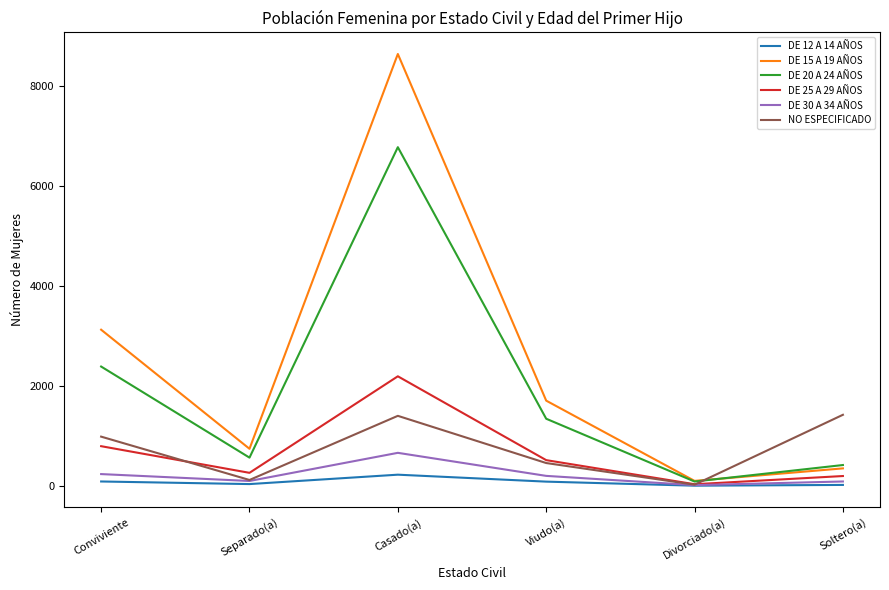

List the series in order of their peak value, lowest first.

DE 12 A 14 AÑOS, DE 30 A 34 AÑOS, NO ESPECIFICADO, DE 25 A 29 AÑOS, DE 20 A 24 AÑOS, DE 15 A 19 AÑOS